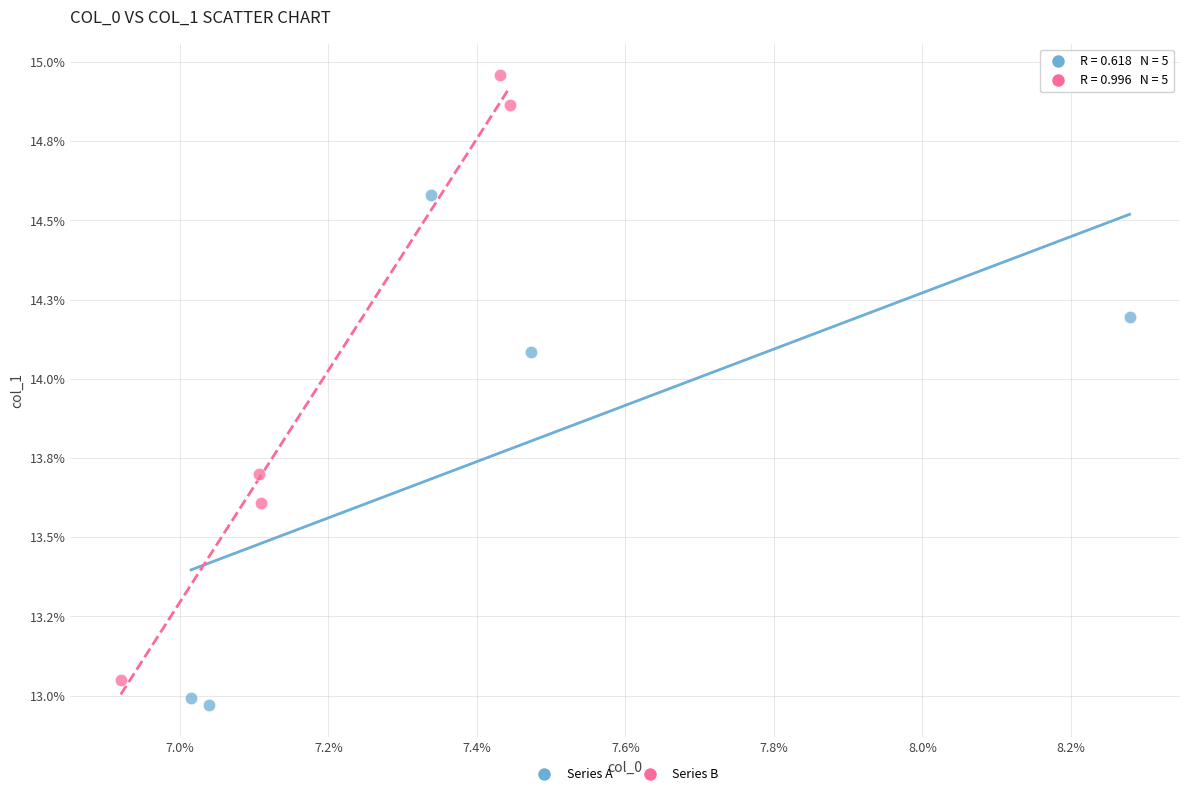

Which series contains the lowest Y value?

Series A